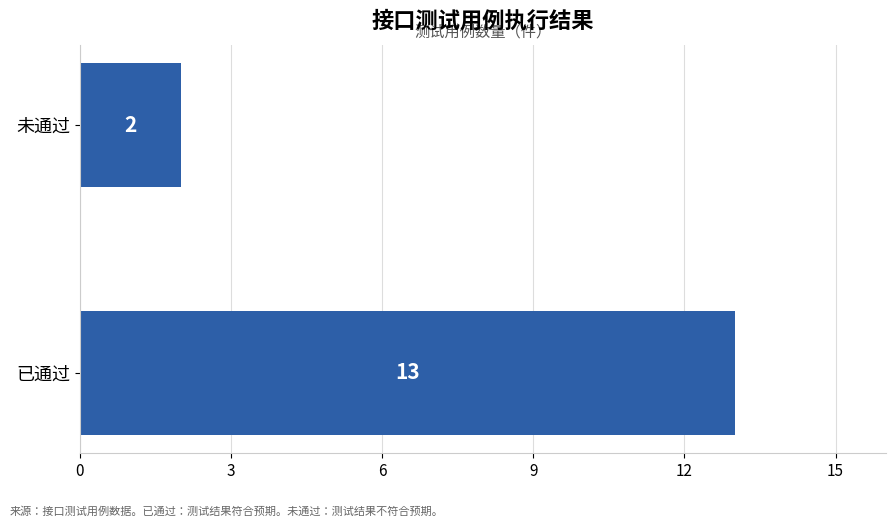

At which label is the value closest to 7?

未通过